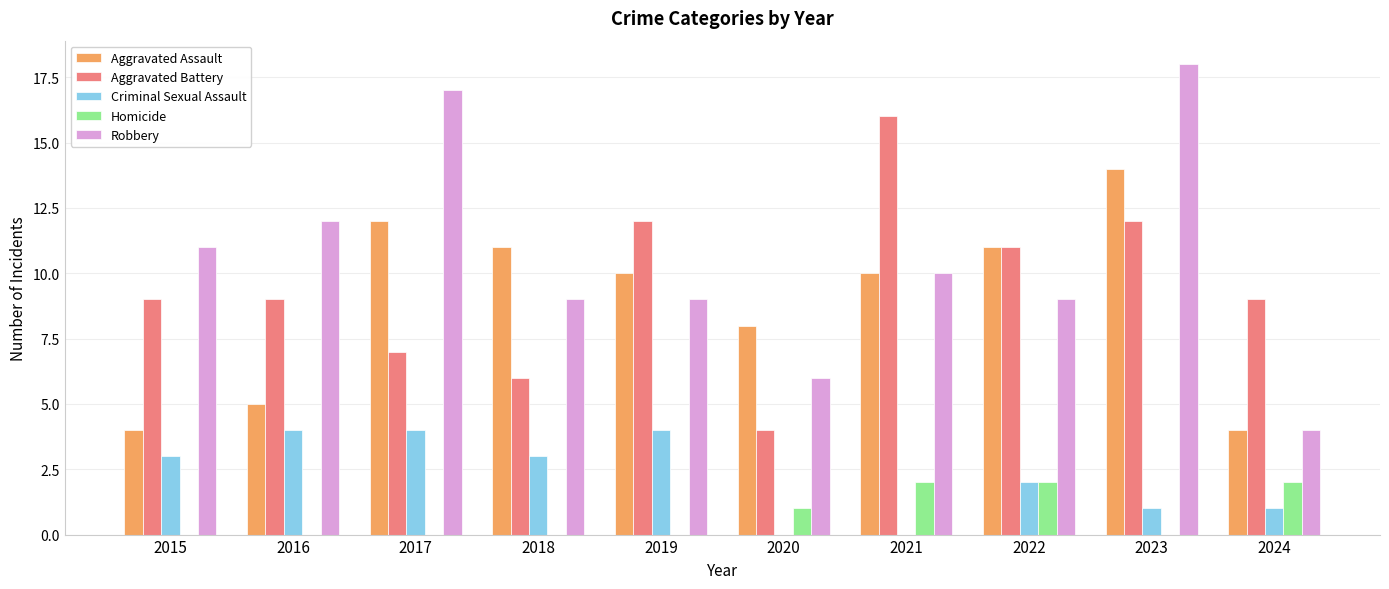

Is it true that Aggravated Assault equals 14 at 2023?

True